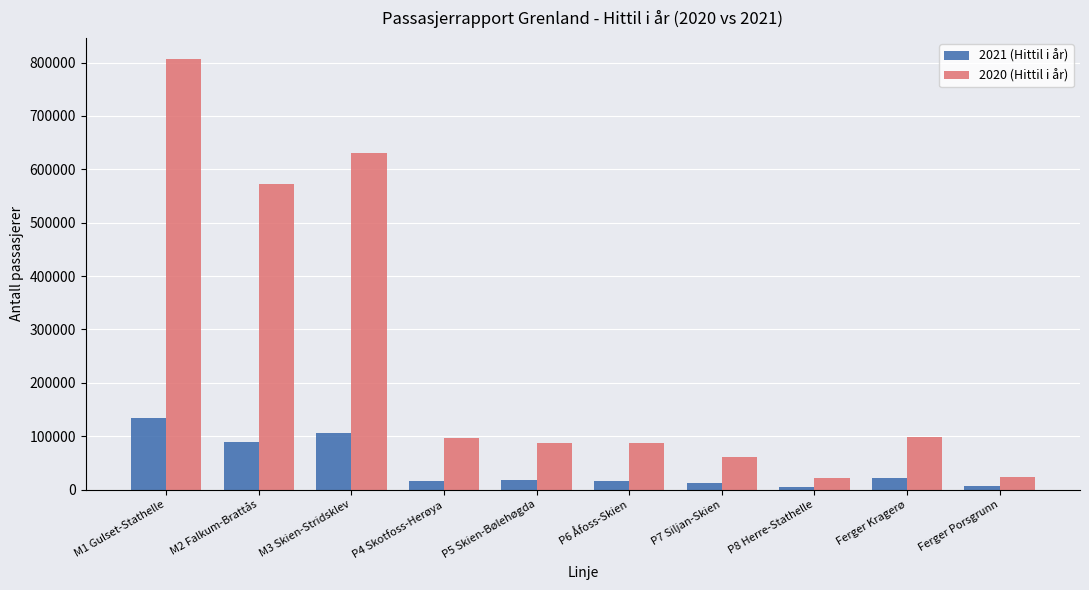

At which label does 2021 (Hittil i år) reach its peak?

M1 Gulset-Stathelle